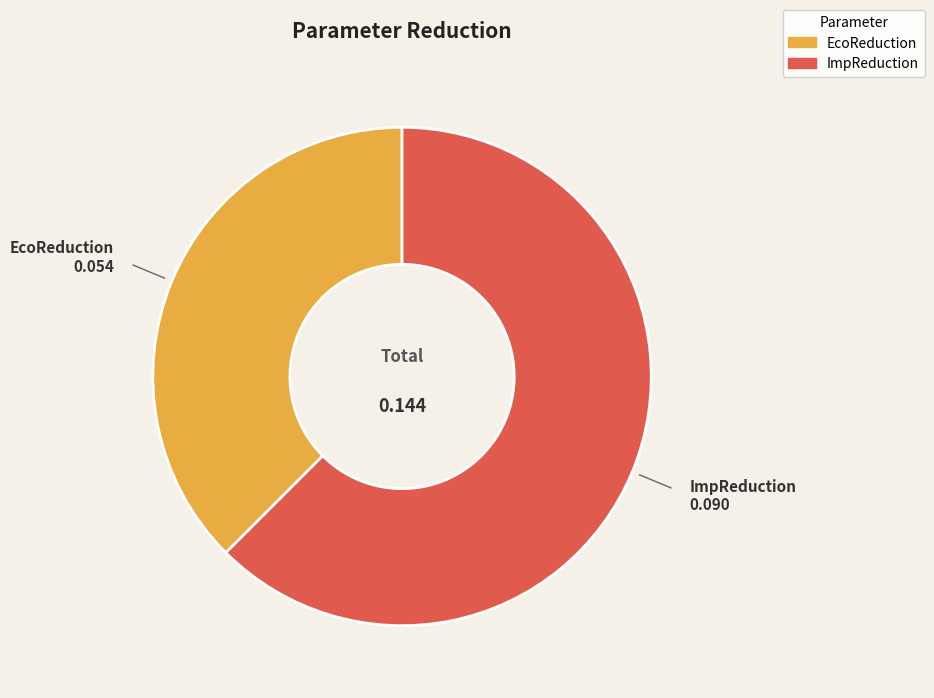

Does EcoReduction account for over 50% of the chart?

No